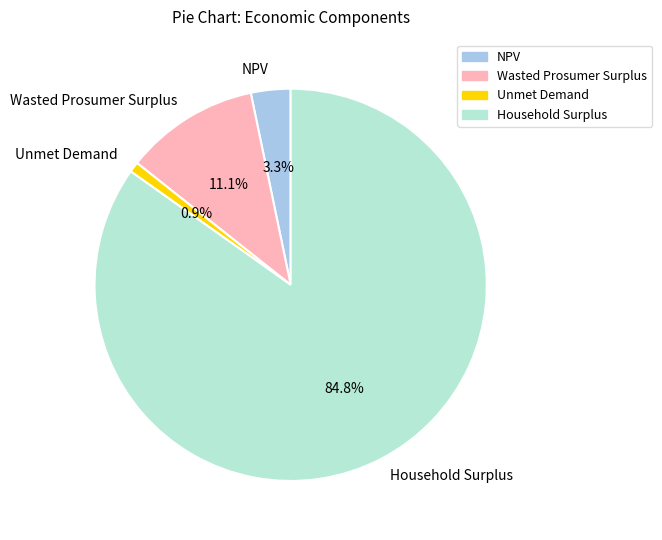

How many slices are in this pie chart?

4